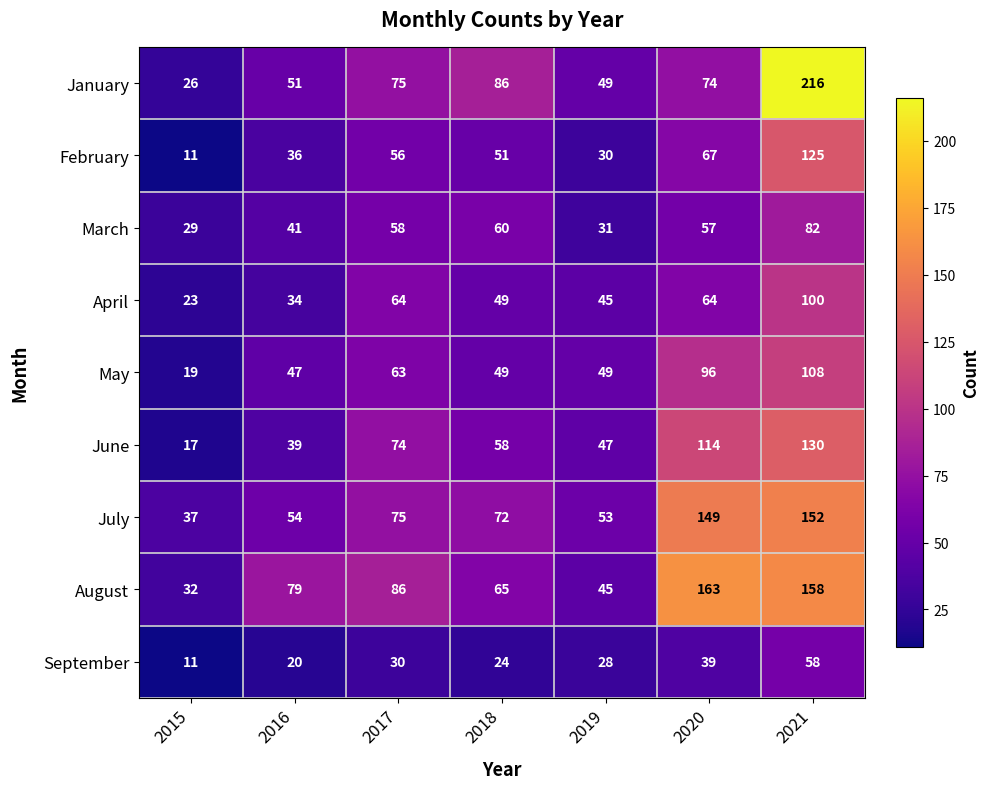

True or false: May has a value of 30 at 2015.

False